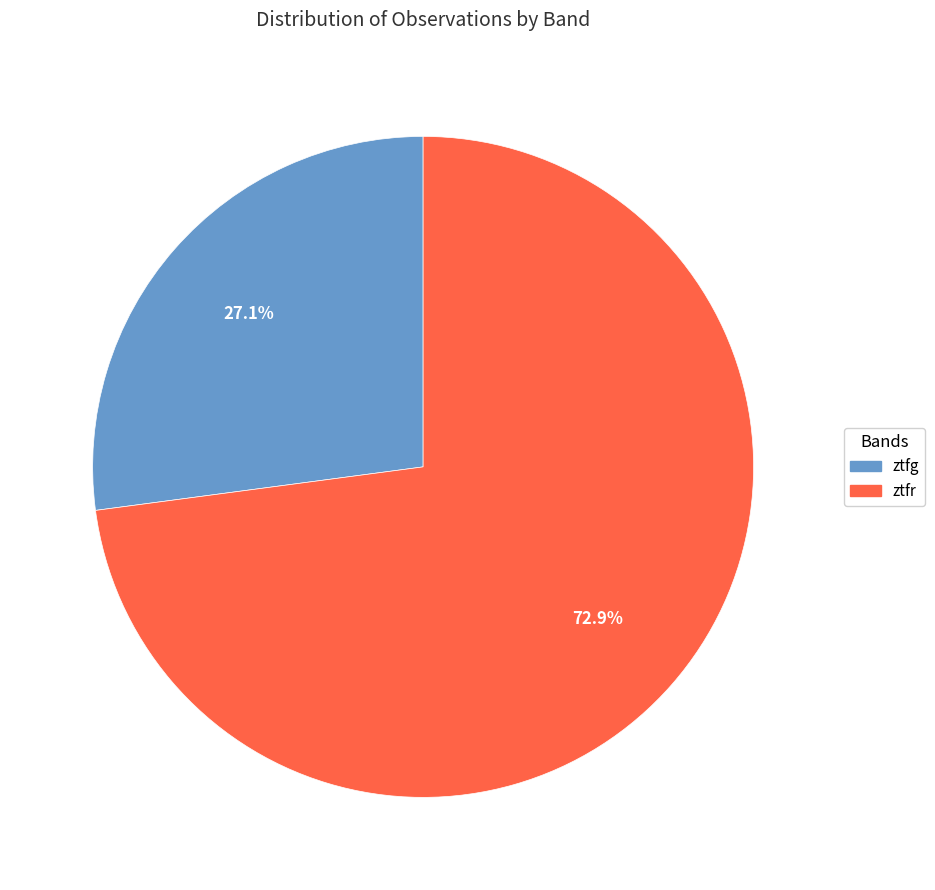

How many slices are in this pie chart?

2